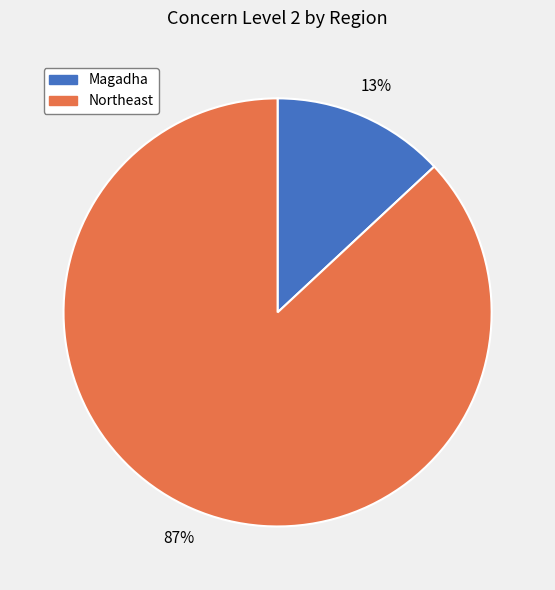

Which slice is the smallest?

Magadha